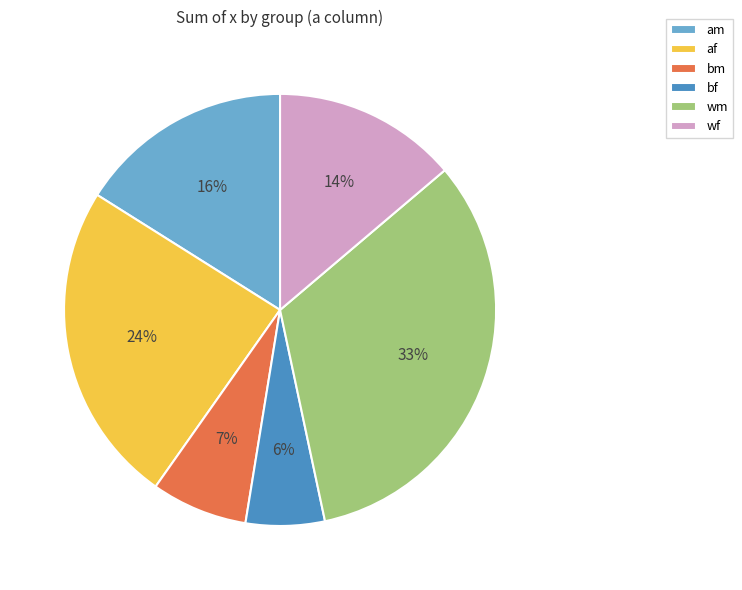

To the nearest percent, what portion does af represent?

24%